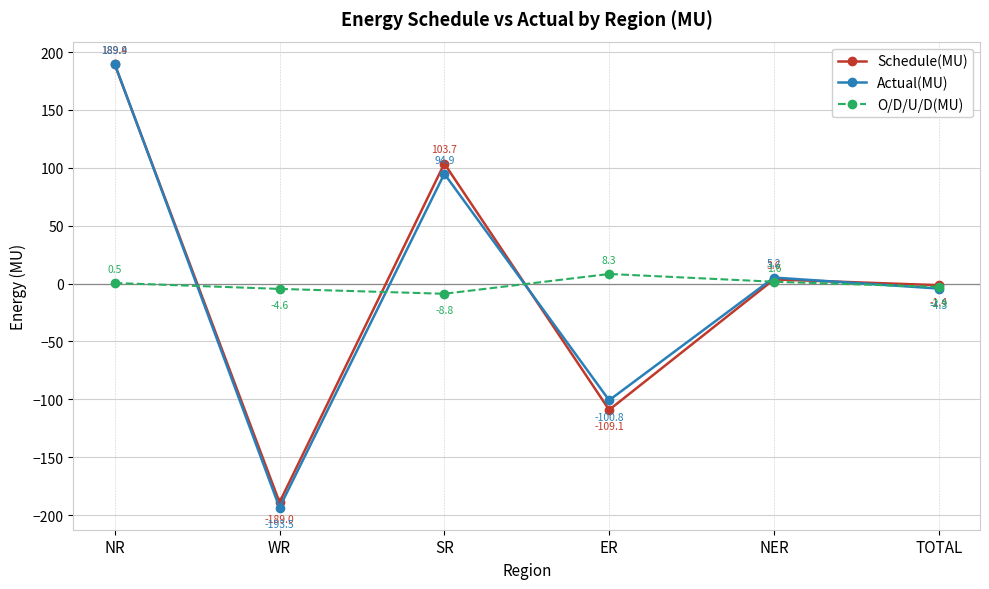

After their last crossing, which series has the higher values: O/D/U/D(MU) or Actual(MU)?

O/D/U/D(MU)